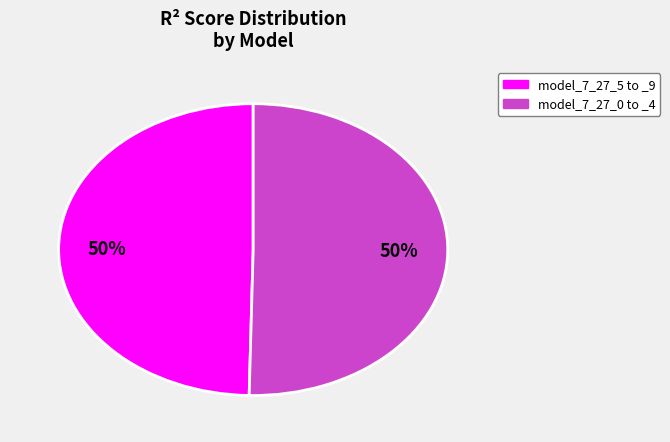

To the nearest percent, what is the average slice percentage?

50%